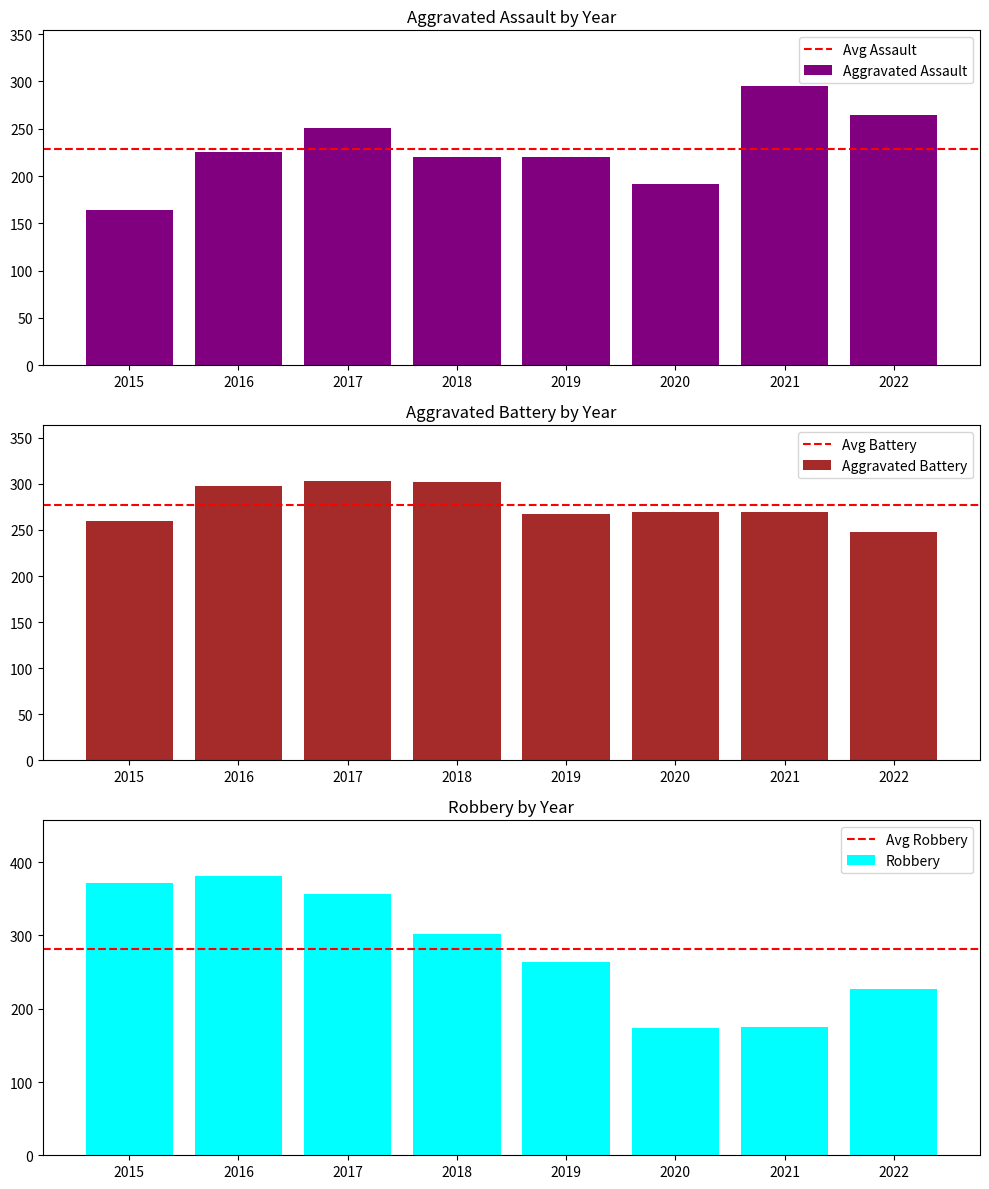

Reading left to right, list all the values displayed in this chart.

Aggravated Assault: 164	225	251	220	220	192	295	264
Aggravated Battery: 260	298	303	302	267	269	270	248
Robbery: 372	381	356	302	264	174	175	227